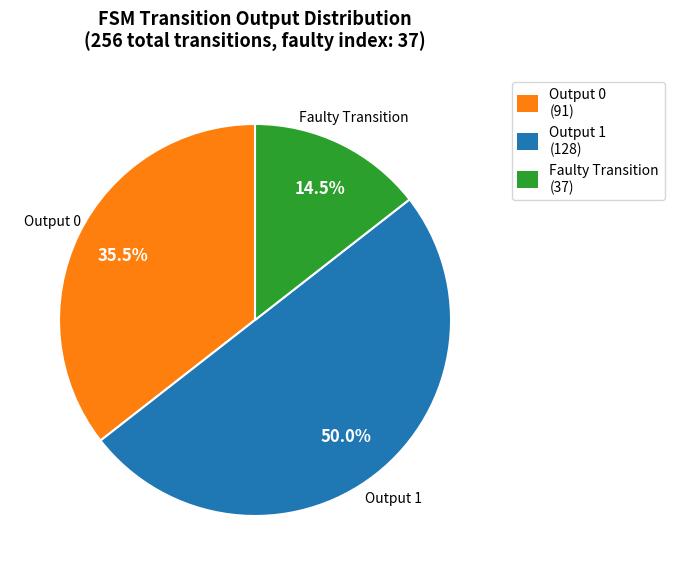

Count the number of slices in the pie.

3